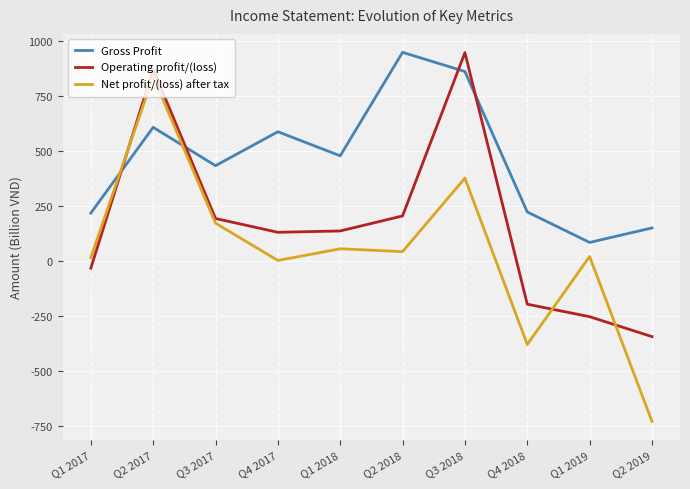

Is the value of Gross Profit at Q2 2018 greater than the value of Operating profit/(loss) at Q2 2017?

Yes